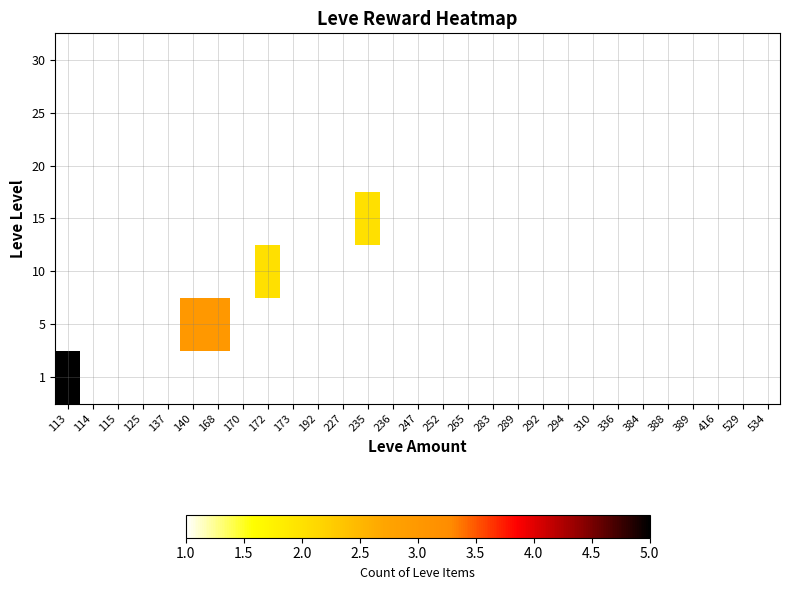

At 252, list the series in order from smallest to largest.

1, 5, 10, 15, 20, 25, 30